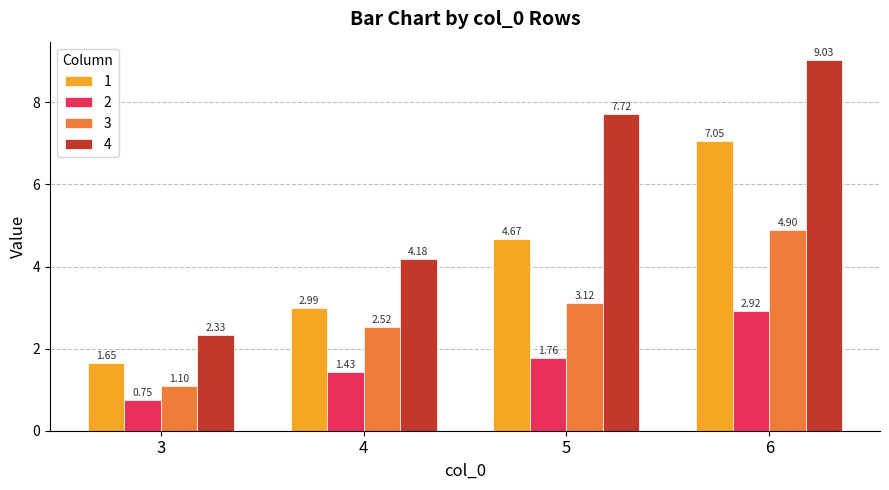

Rank the categories by 2 value from highest to lowest.

6, 5, 4, 3